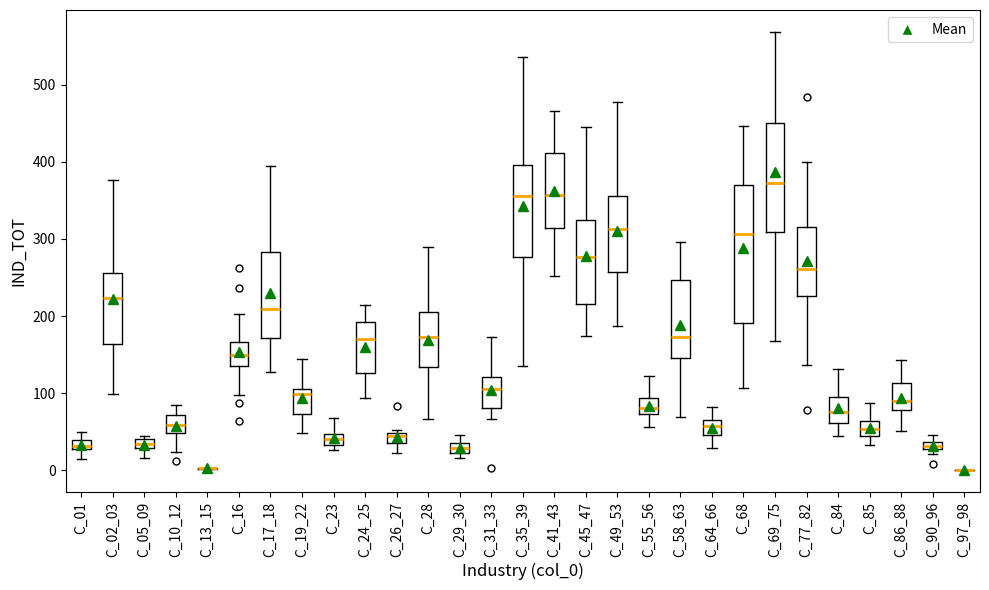

Where is the lower edge of the box for C_90_96 on the y-axis? The values are not printed on the chart, so give them approximately, as read against the axis.

30